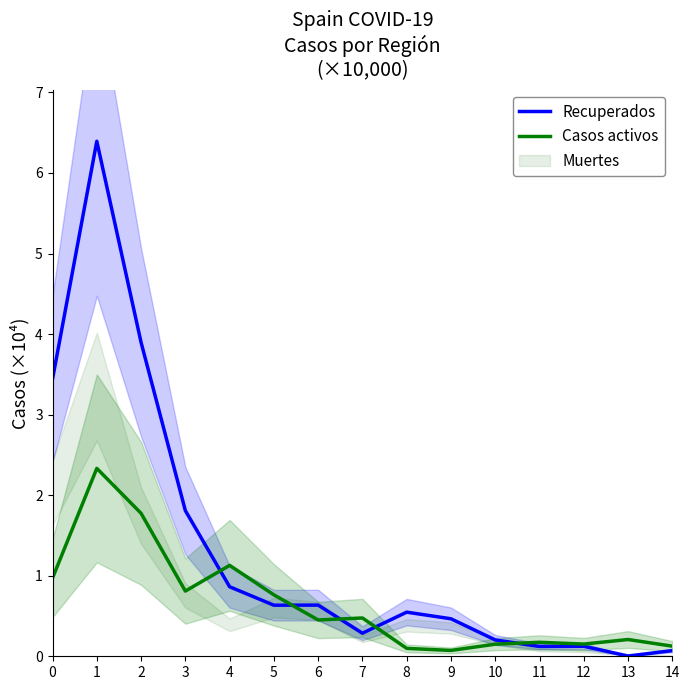

What is the difference between the maximum and minimum values in the Recuperados series?

6.4